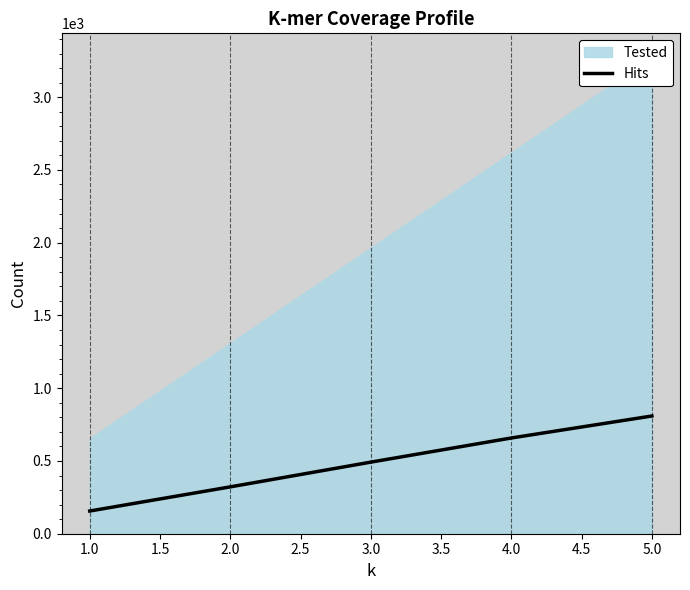

What is the minimum value shown in the chart?

156